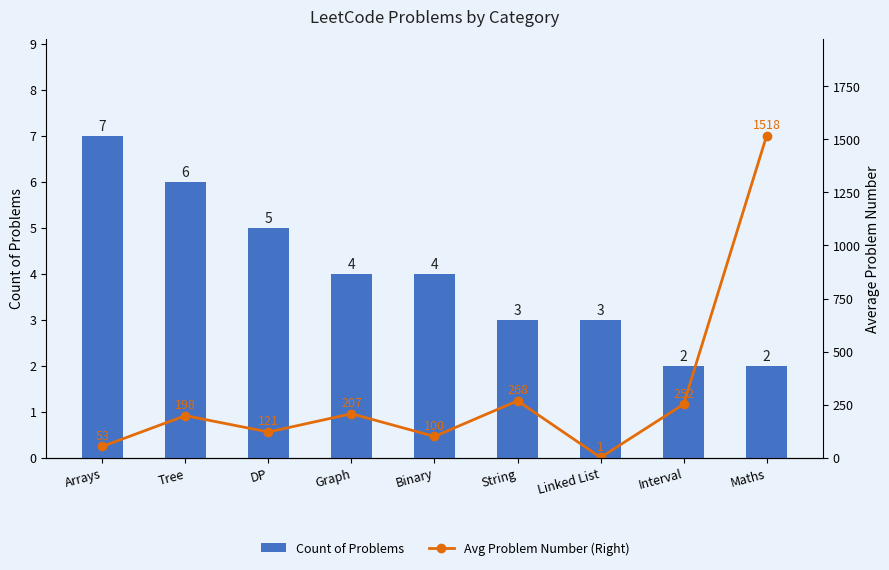

Are the bars grouped side by side (vs. stacked)?

Yes